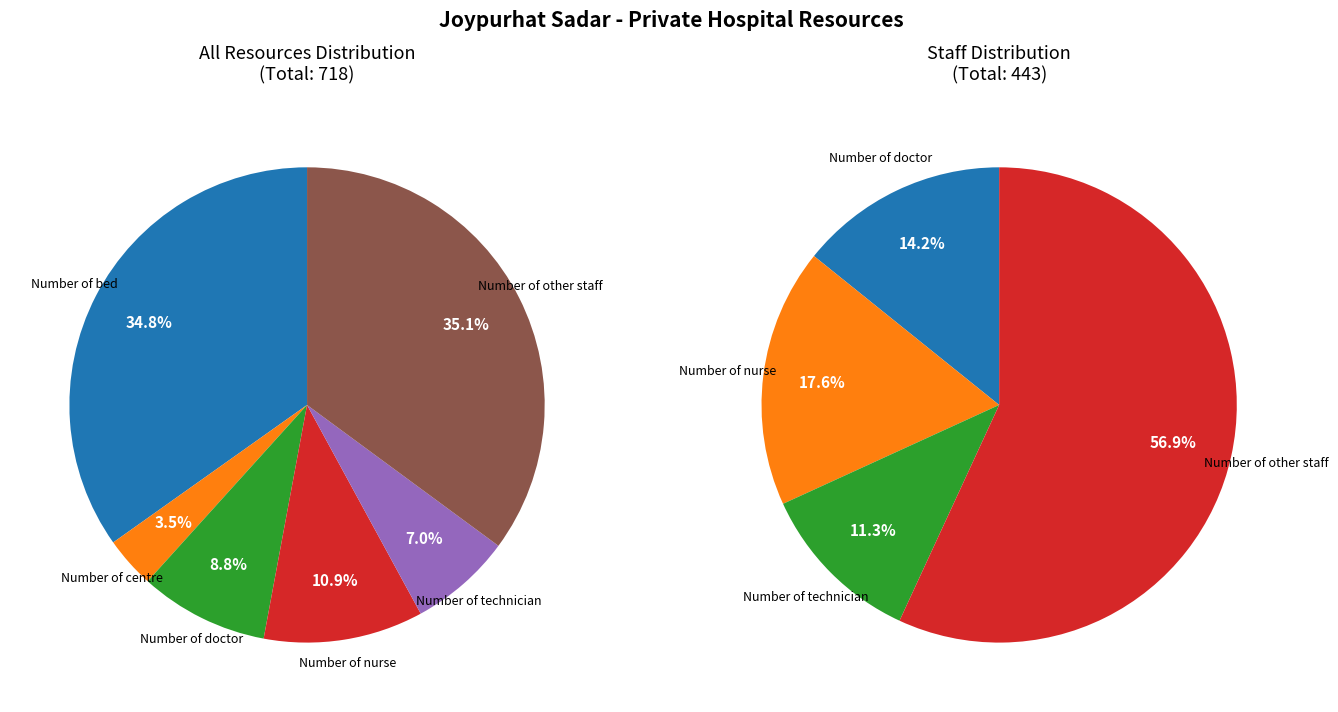

Count the number of slices in the pie.

6